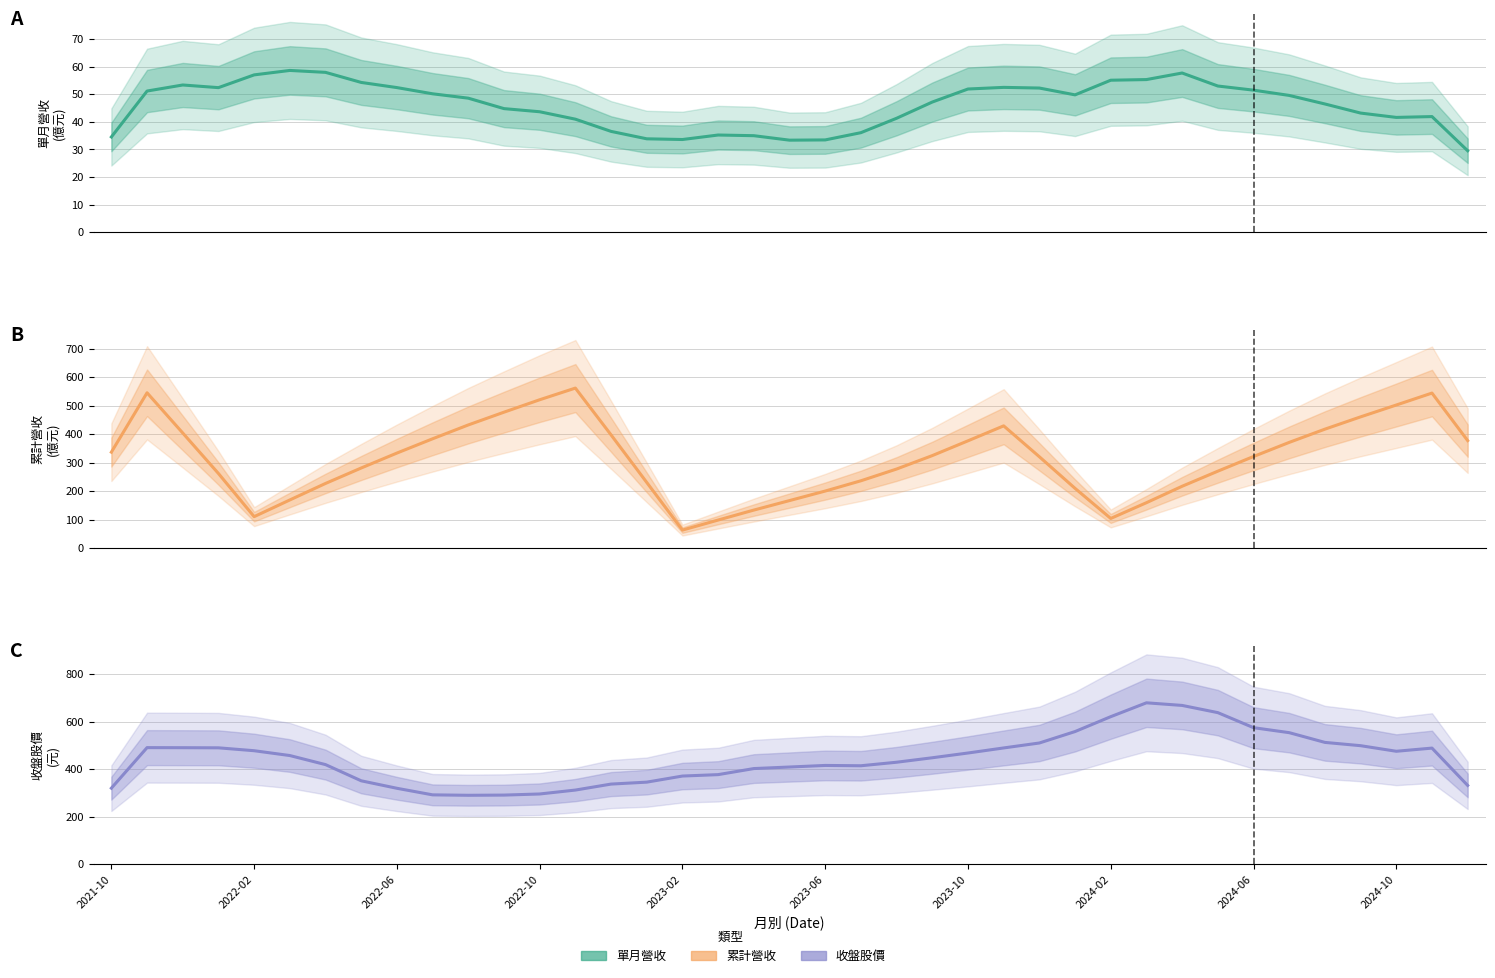

Between 21 and 18, which is larger?

21